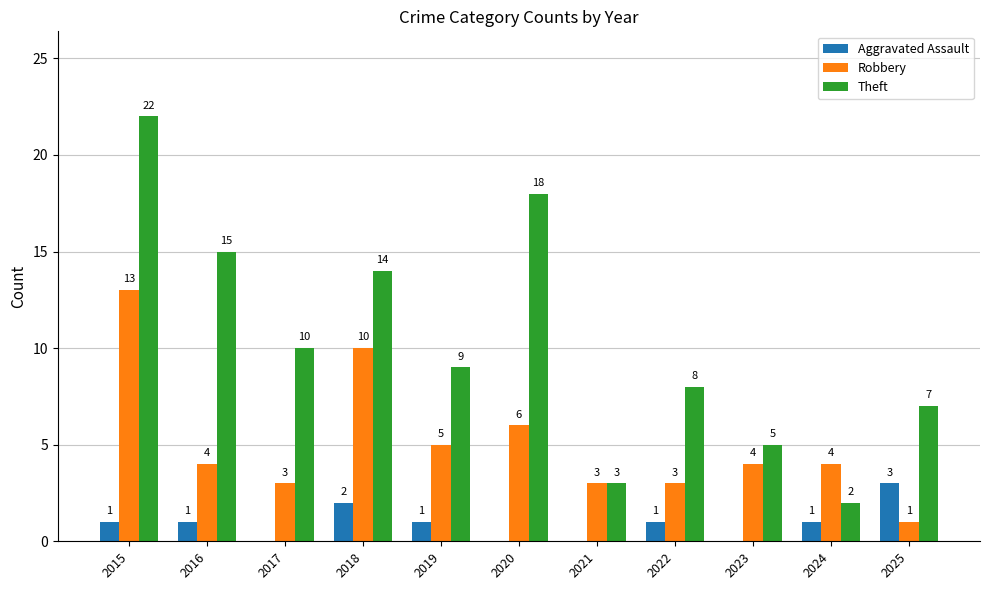

Between 2022 and 2024, which series saw the biggest shift?

Theft